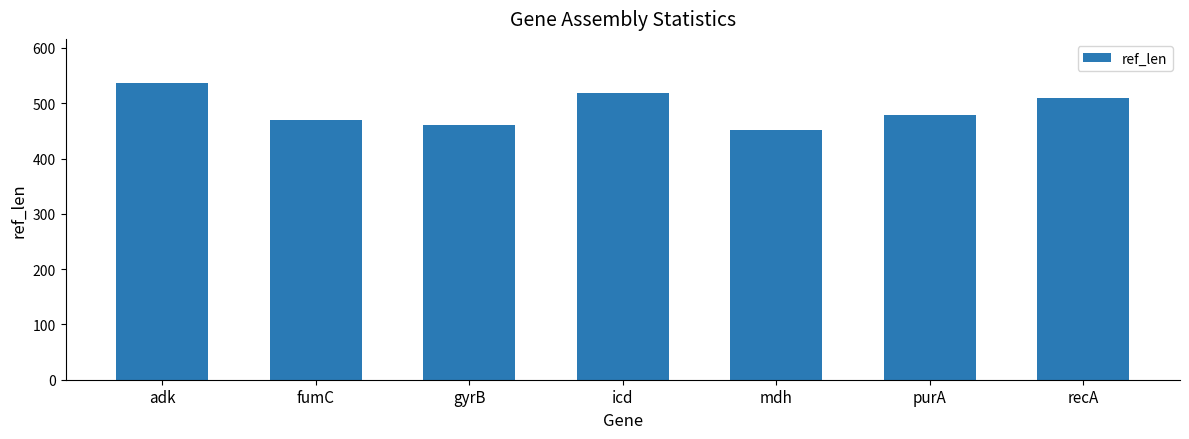

Reading right to left, list all the values displayed in this chart.

510	478	452	518	460	469	536